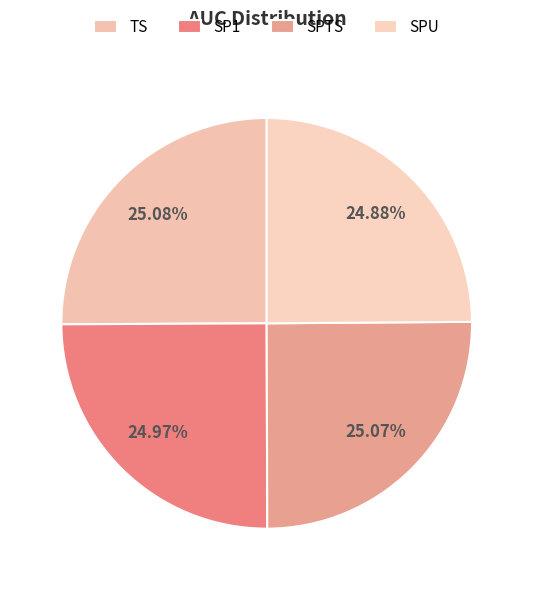

Does SPTS represent more than half of the total?

No